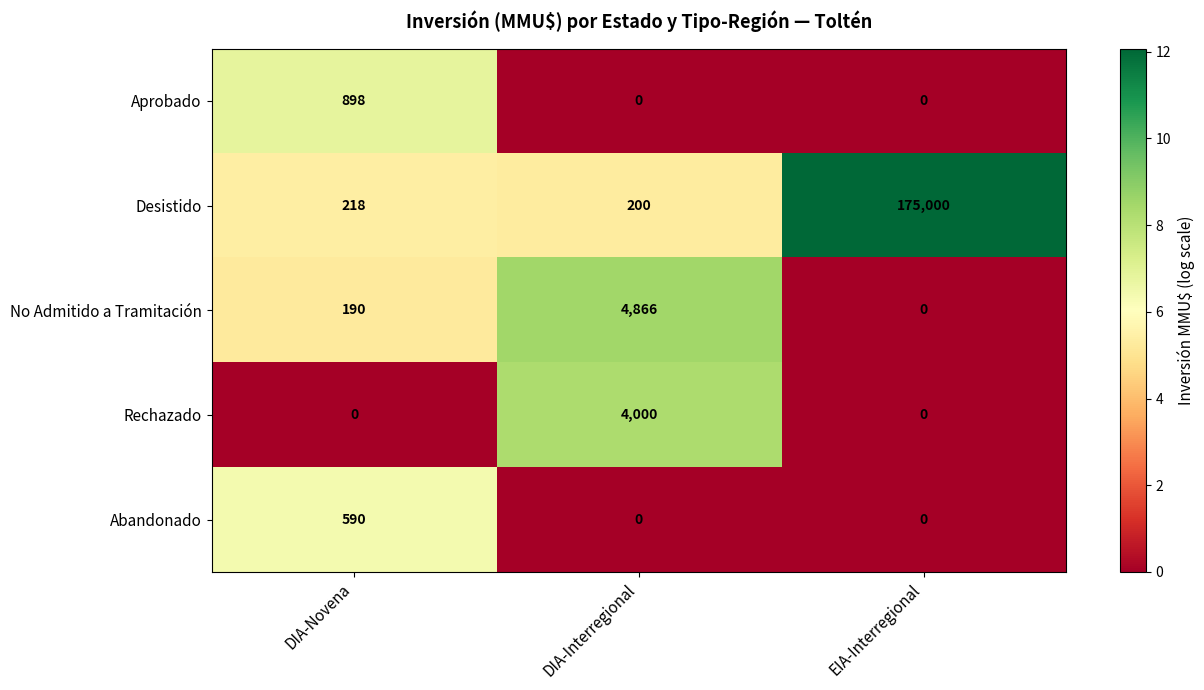

What is the difference between the Aprobado values at DIA-Novena and EIA-Interregional?

898